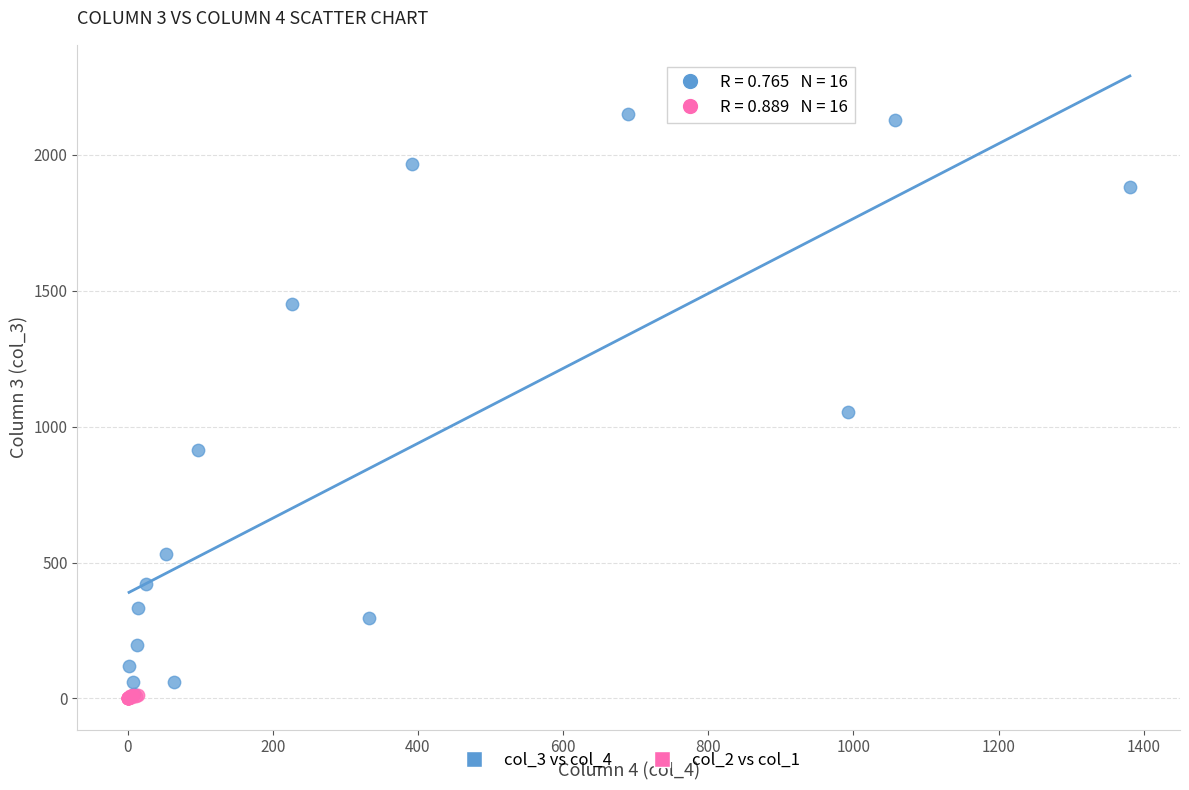

Which series reaches the maximum Y coordinate?

col_3 vs col_4